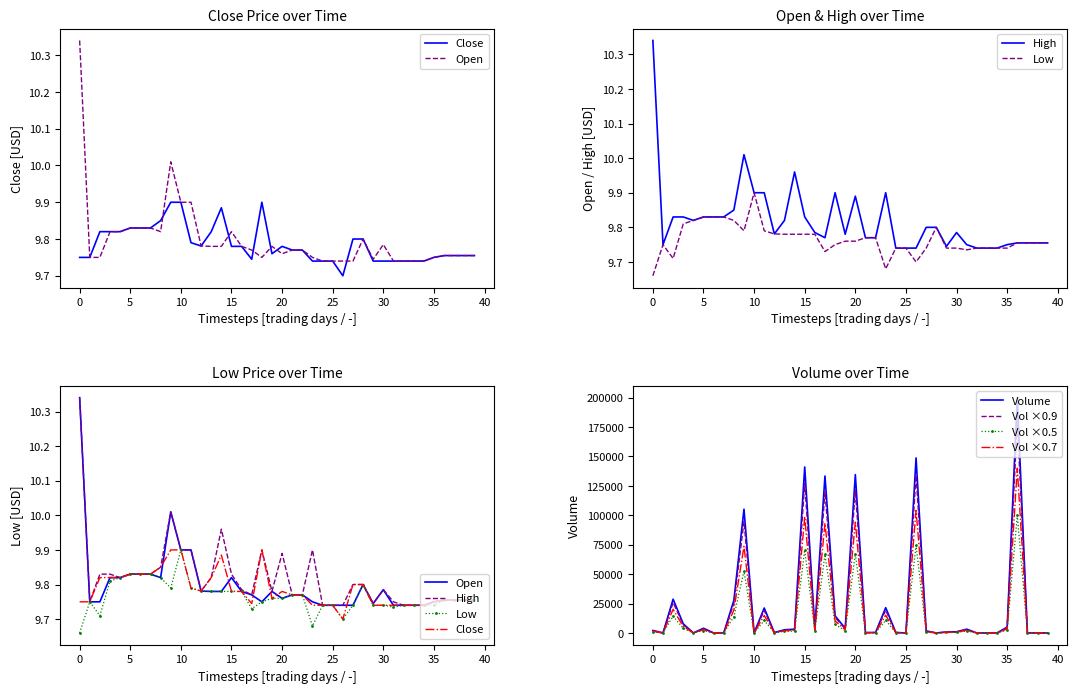

What is the value of the Low point at the 38th from the left?

9.8